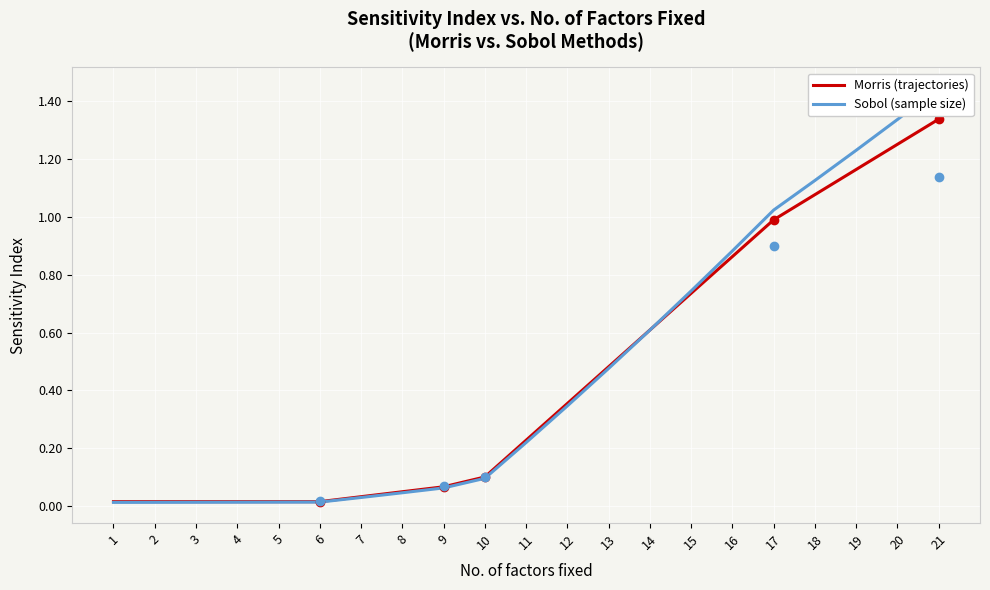

Reading right to left, list all the values displayed in this chart.

Morris (trajectories): 21=1.3	20=1.2	19=1.2	18=1.1	17=1.0	16=0.9	15=0.7	14=0.6	13=0.5	12=0.4	11=0.2	10=0.1	9=0.1	8=0.1	7=0.0	6=0.0	5=0.0	4=0.0	3=0.0	2=0.0	1=0.0
Sobol (sample size): 21=1.4	20=1.3	19=1.2	18=1.1	17=1.0	16=0.9	15=0.7	14=0.6	13=0.5	12=0.3	11=0.2	10=0.1	9=0.1	8=0.0	7=0.0	6=0.0	5=0.0	4=0.0	3=0.0	2=0.0	1=0.0